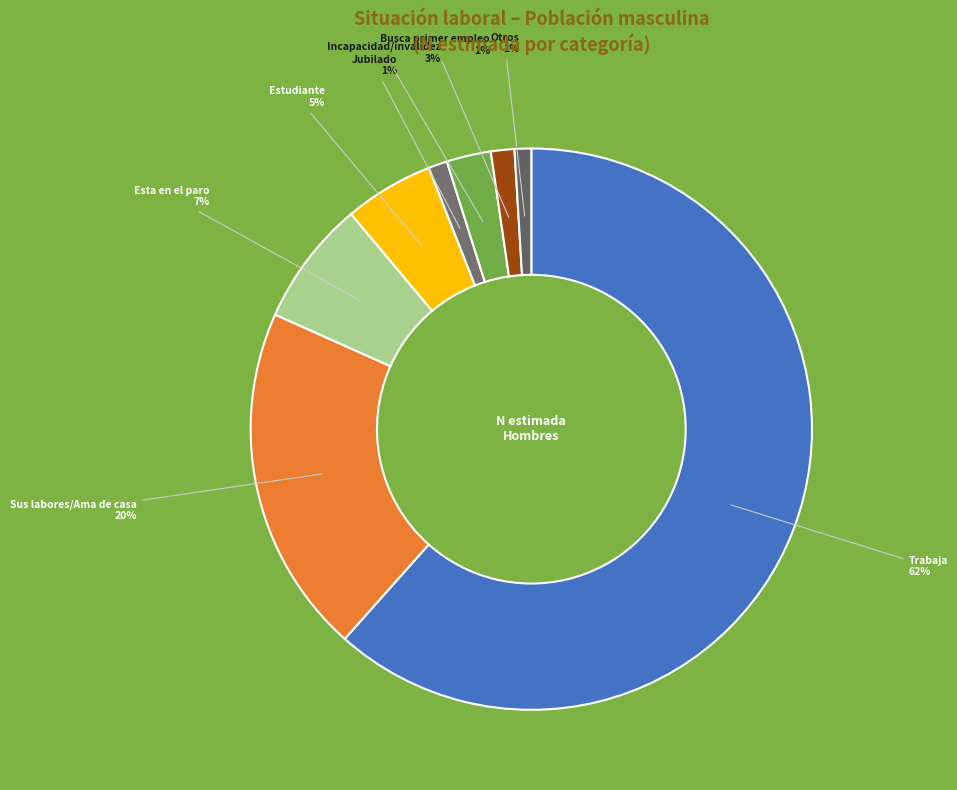

Does Esta en el paro 7% represent more than half of the total?

No